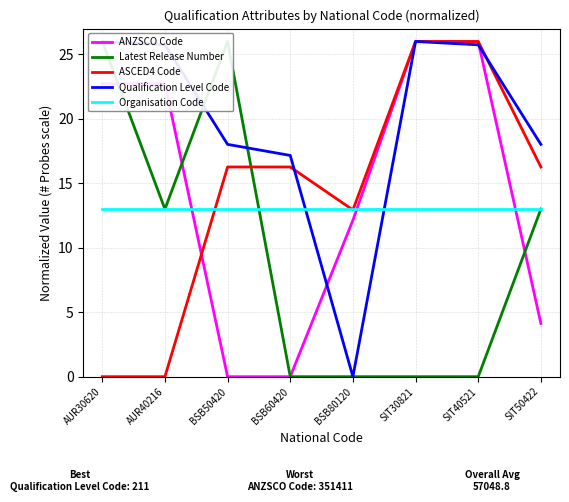

Rank the categories by ANZSCO Code value from lowest to highest.

BSB50420, BSB60420, SIT50422, BSB80120, AUR30620, AUR40216, SIT40521, SIT30821